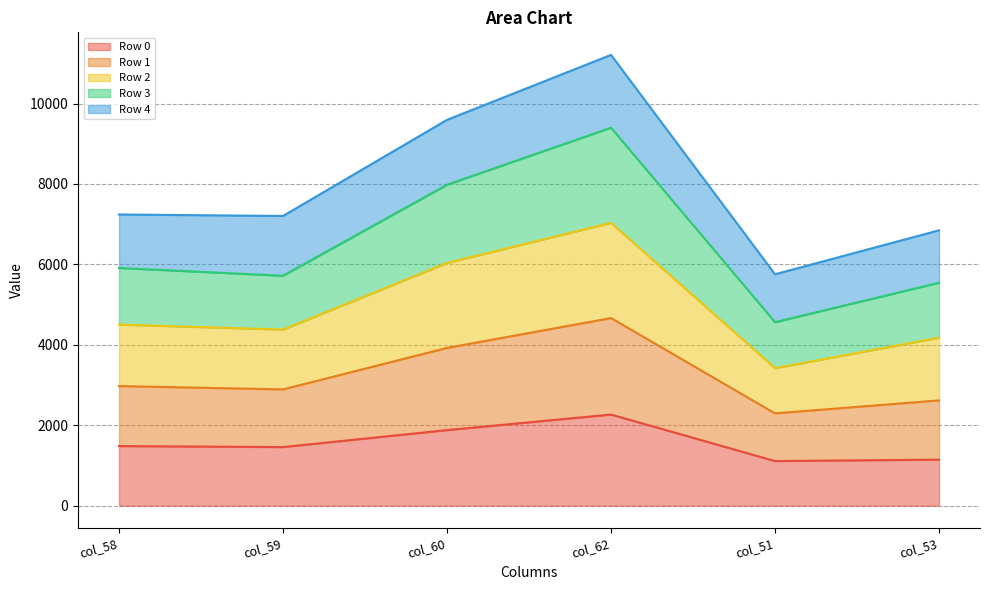

What is the lowest value of the Row 0 series?

1110.0